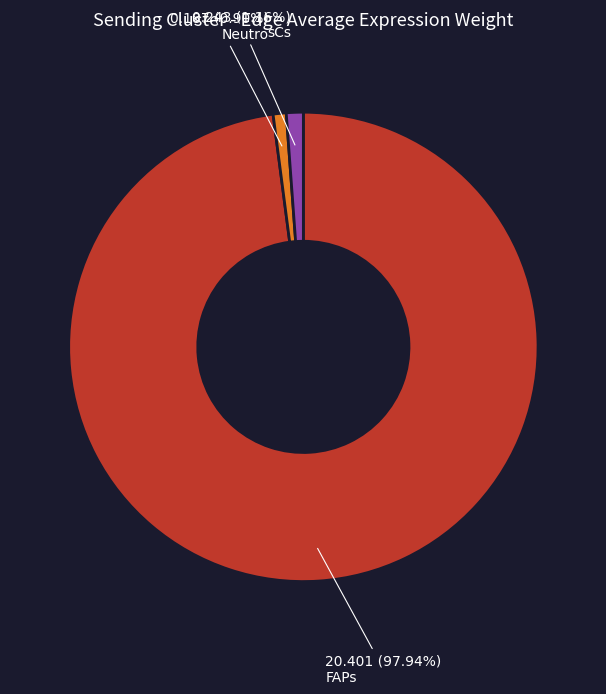

Count the number of slices in the pie.

3